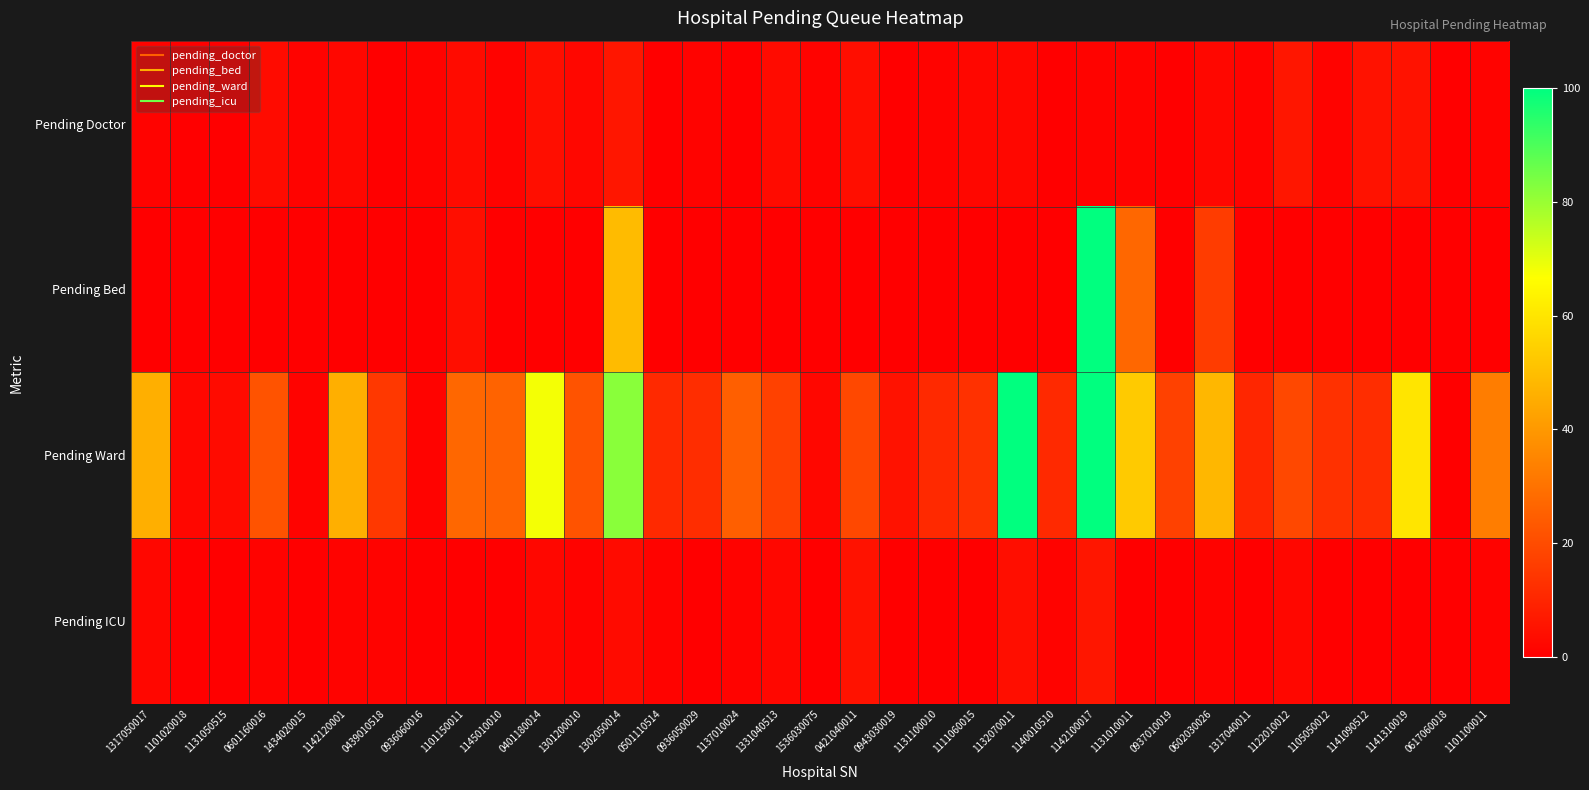

Reading right to left, extract all data points from this chart.

Pending Doctor: 1101100011=1	0617060018=0	1141310019=5	1141090512=5	1105050012=1	1122010012=6	1317040011=1	0602030026=2	0937010019=0	1131010011=1	1142100017=1	1140010510=0	1132070011=2	1111060015=2	1131100010=1	0943030019=0	0421040011=4	1536030075=1	1331040513=3	1137010024=0	0936050029=1	0501110514=0	1302050014=6	1301200010=2	0401180014=4	1145010010=1	1101150011=3	0936060016=1	0439010518=0	1142120001=2	1434020015=1	0601160016=3	1131050515=0	1101020018=0	1317050017=1
Pending Bed: 1101100011=0	0617060018=0	1141310019=0	1141090512=0	1105050012=0	1122010012=0	1317040011=0	0602030026=16	0937010019=0	1131010011=27	1142100017=126	1140010510=0	1132070011=0	1111060015=0	1131100010=0	0943030019=0	0421040011=0	1536030075=0	1331040513=0	1137010024=0	0936050029=0	0501110514=0	1302050014=49	1301200010=0	0401180014=0	1145010010=0	1101150011=4	0936060016=0	0439010518=0	1142120001=0	1434020015=0	0601160016=0	1131050515=0	1101020018=0	1317050017=0
Pending Ward: 1101100011=33	0617060018=0	1141310019=60	1141090512=12	1105050012=13	1122010012=19	1317040011=10	0602030026=48	0937010019=17	1131010011=53	1142100017=117	1140010510=11	1132070011=157	1111060015=13	1131100010=11	0943030019=5	0421040011=19	1536030075=2	1331040513=17	1137010024=25	0936050029=12	0501110514=11	1302050014=82	1301200010=22	0401180014=68	1145010010=26	1101150011=27	0936060016=1	0439010518=15	1142120001=46	1434020015=1	0601160016=22	1131050515=3	1101020018=2	1317050017=46
Pending ICU: 1101100011=1	0617060018=0	1141310019=0	1141090512=0	1105050012=0	1122010012=2	1317040011=0	0602030026=1	0937010019=0	1131010011=0	1142100017=6	1140010510=1	1132070011=4	1111060015=0	1131100010=0	0943030019=0	0421040011=5	1536030075=0	1331040513=2	1137010024=1	0936050029=0	0501110514=1	1302050014=3	1301200010=1	0401180014=2	1145010010=0	1101150011=0	0936060016=0	0439010518=1	1142120001=1	1434020015=0	0601160016=1	1131050515=0	1101020018=0	1317050017=2